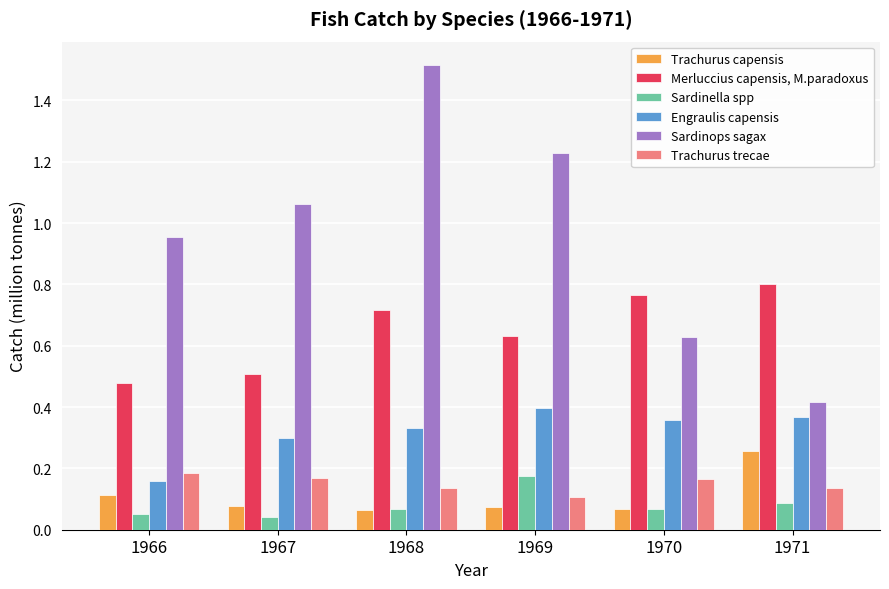

Which category has the highest value across all series?

1968